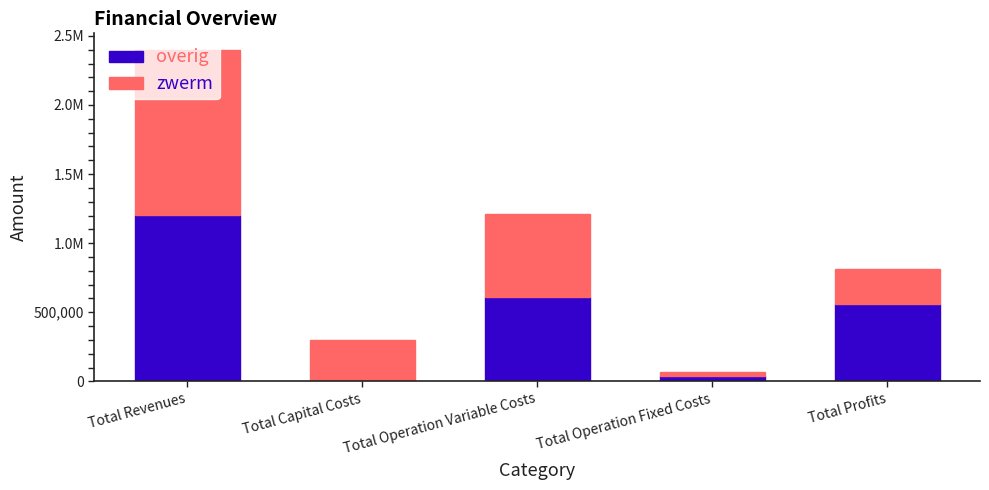

List the labels in order of overig value, largest first.

Total Revenues, Total Operation Variable Costs, Total Profits, Total Operation Fixed Costs, Total Capital Costs